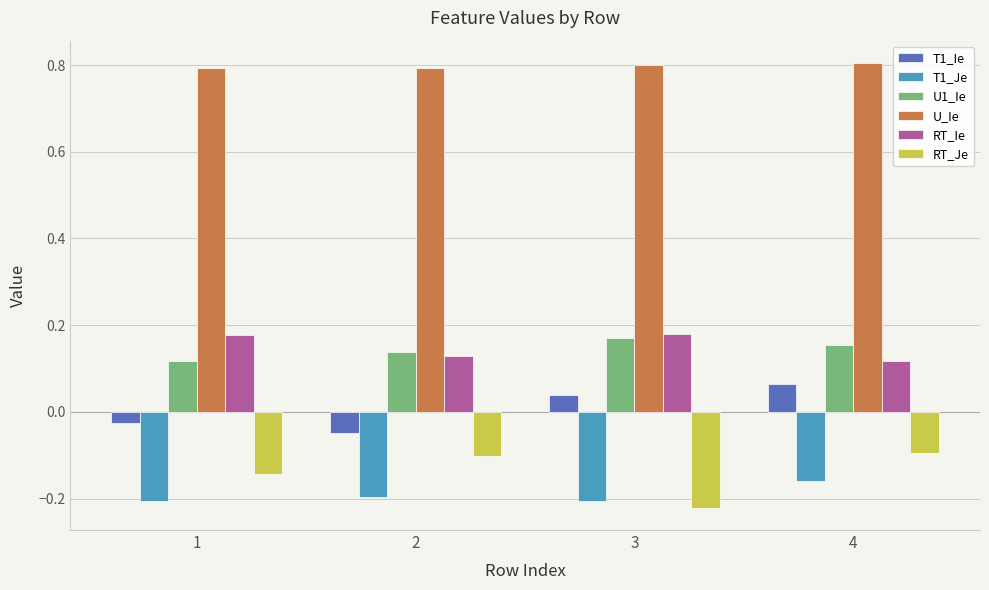

What are all the series names shown in the legend?

T1_Ie, T1_Je, U1_Ie, U_Ie, RT_Ie, RT_Je